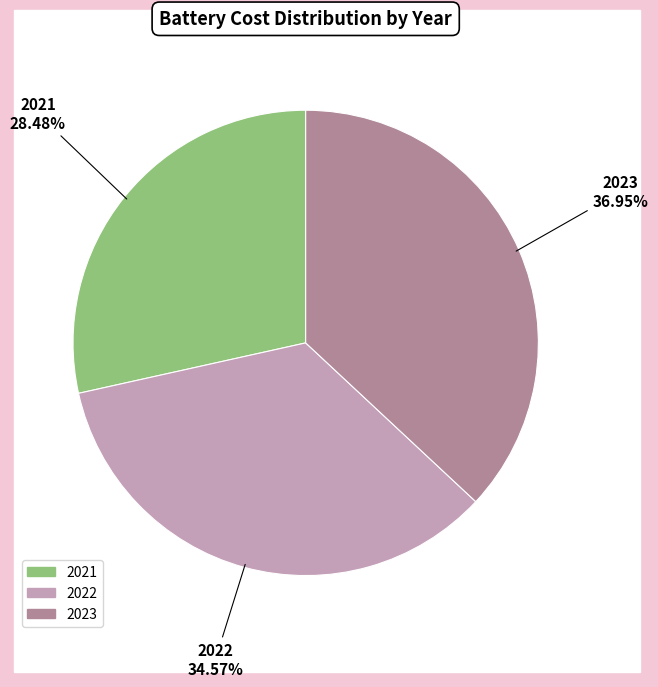

Is the sum of 2022 and 2023 greater than half?

Yes